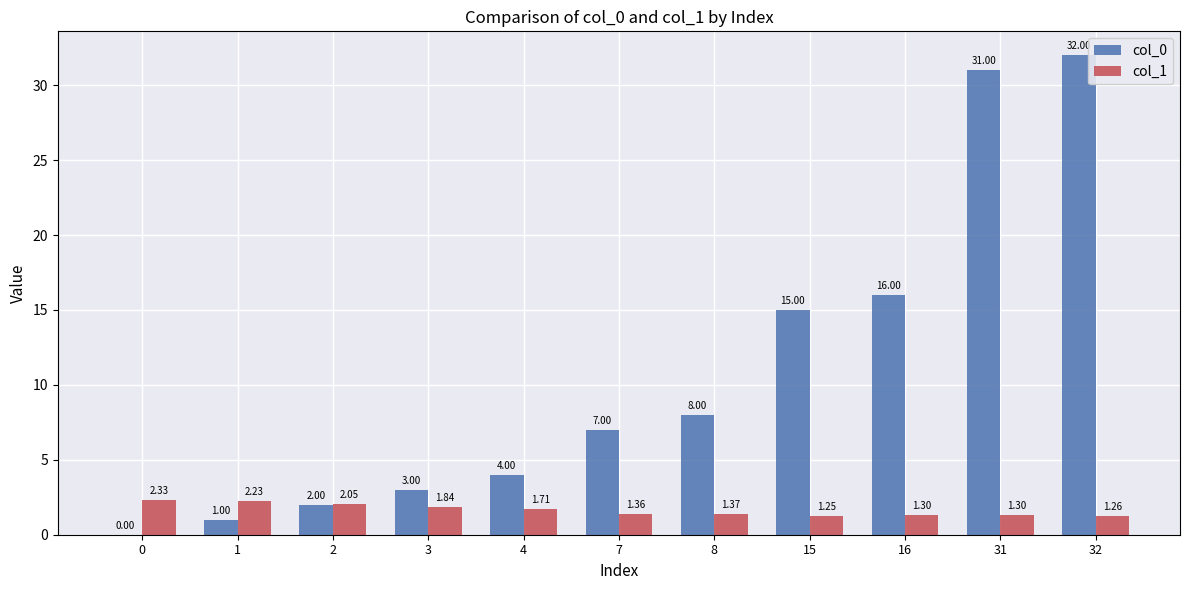

Which series changed the most between 2 and 32?

col_0